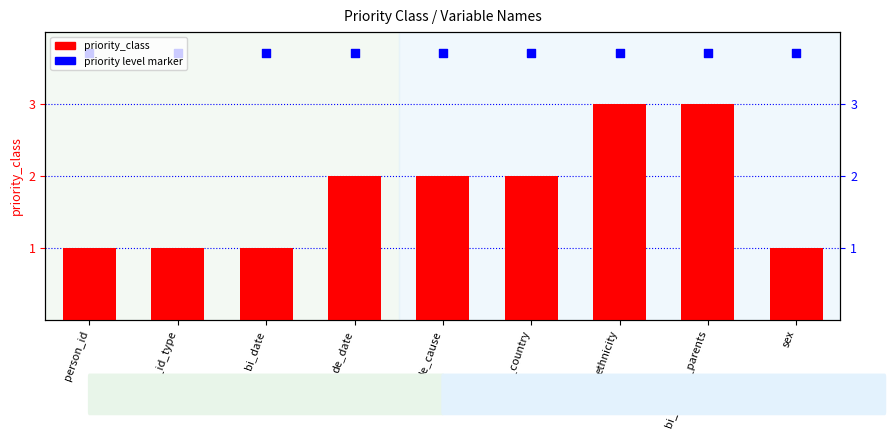

At which category is the sum across all series the highest?

ethnicity